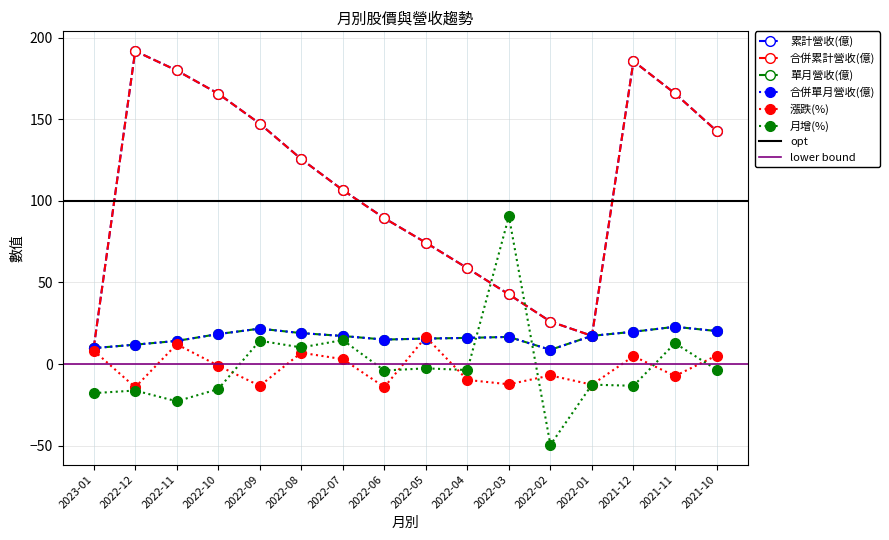

The 合併單月營收(億) series shows 19.1 at 2022-12. True or false?

False